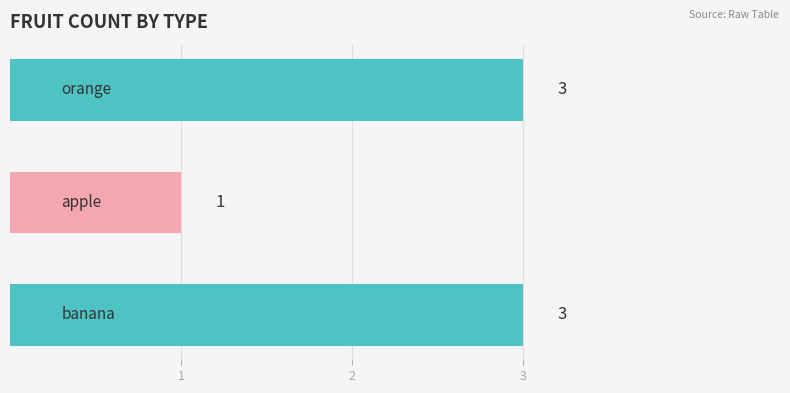

How many categories are shown in the chart?

3